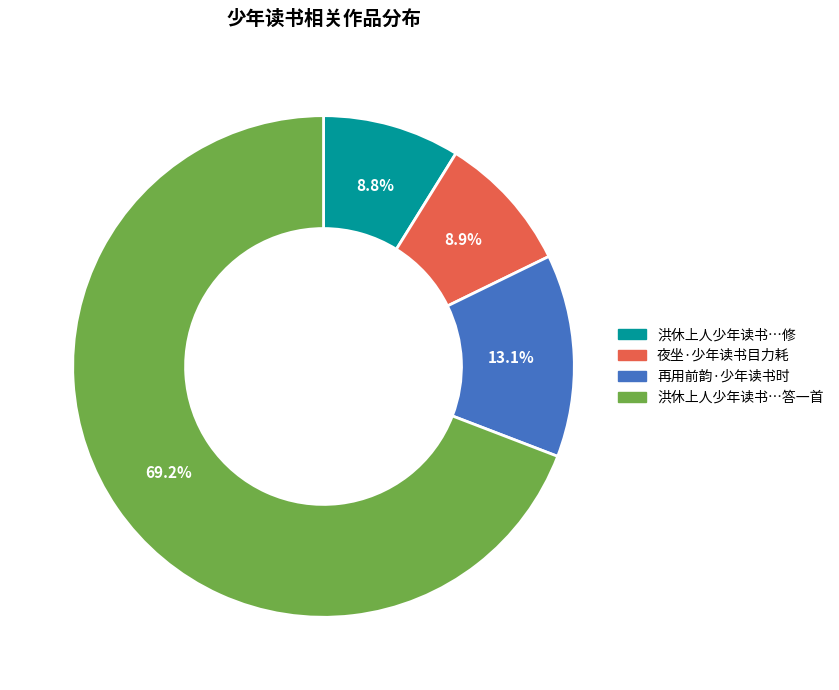

Does any single category account for the majority?

Yes